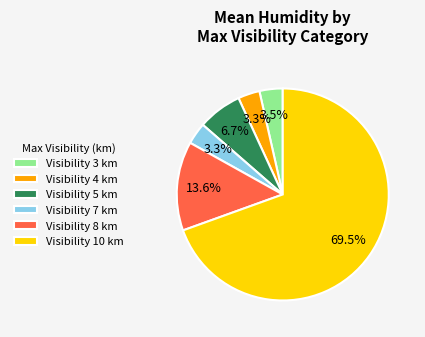

Count the number of slices in the pie.

6